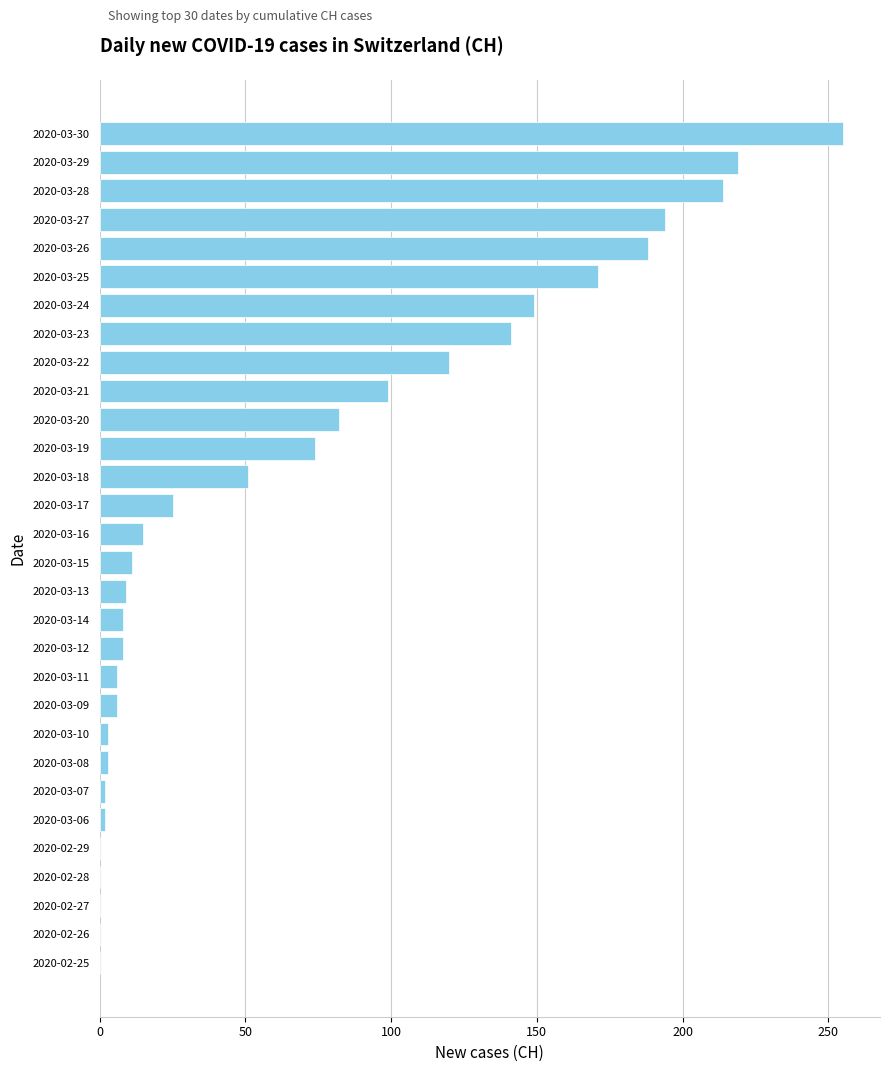

The value at 2020-03-15 is 11. True or false?

True